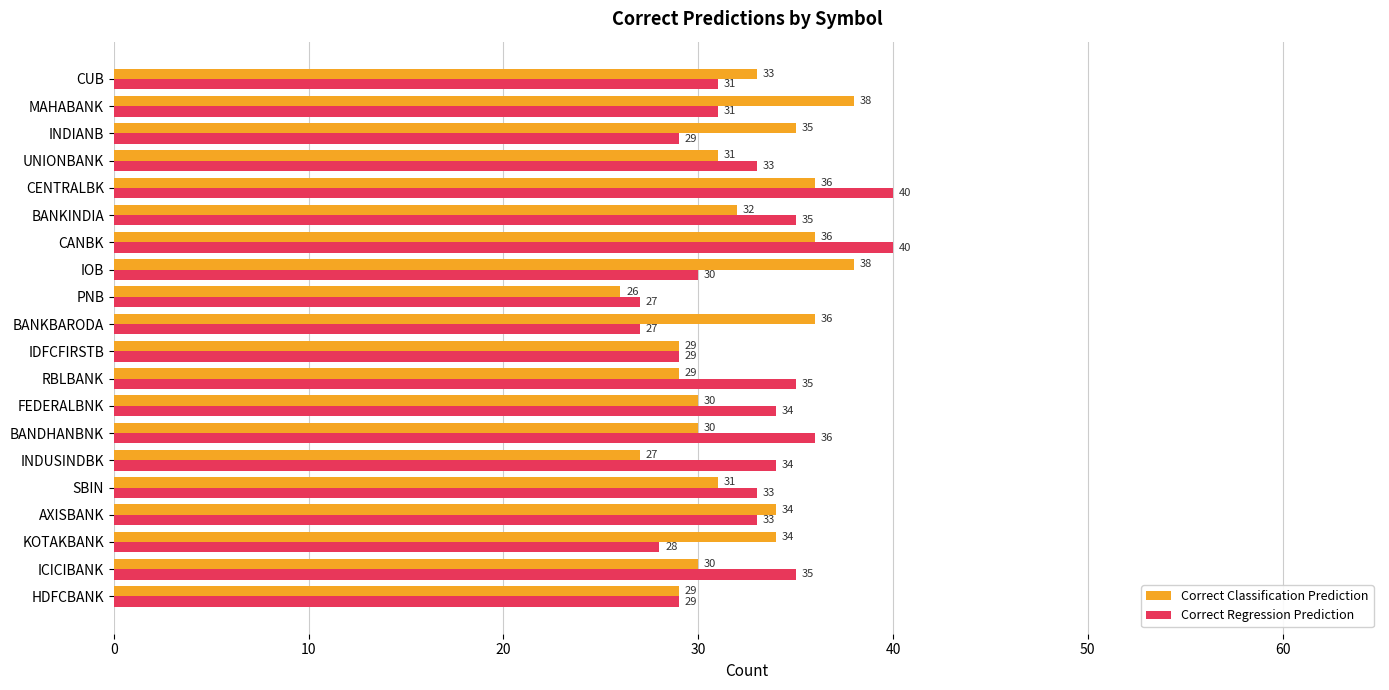

What is the total value across all series at ICICIBANK?

65